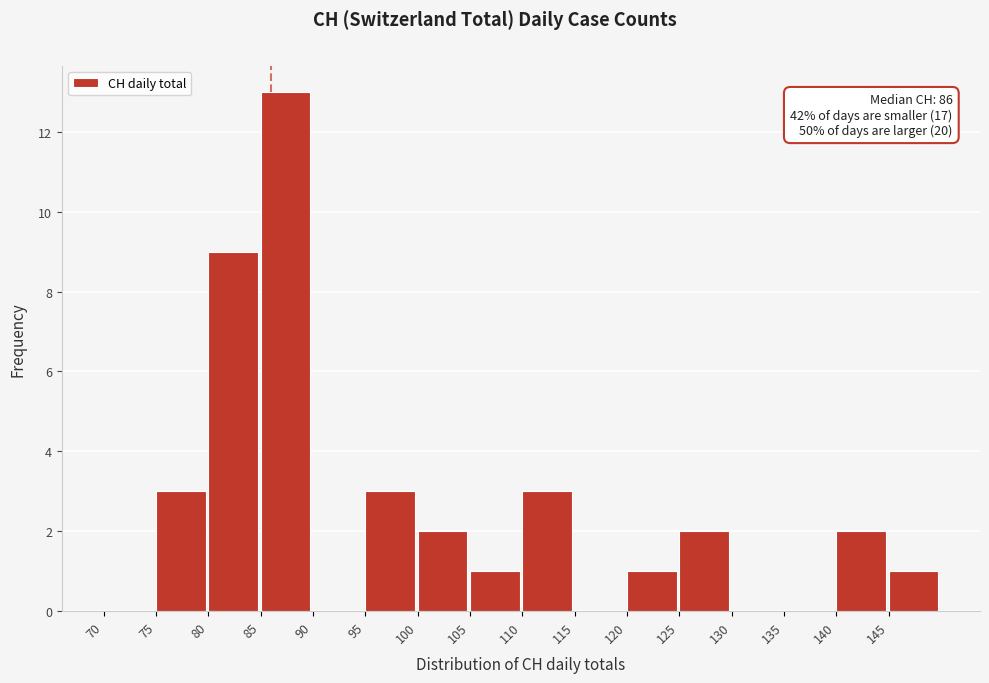

Which range on the x-axis has the tallest bar?

85 to 90